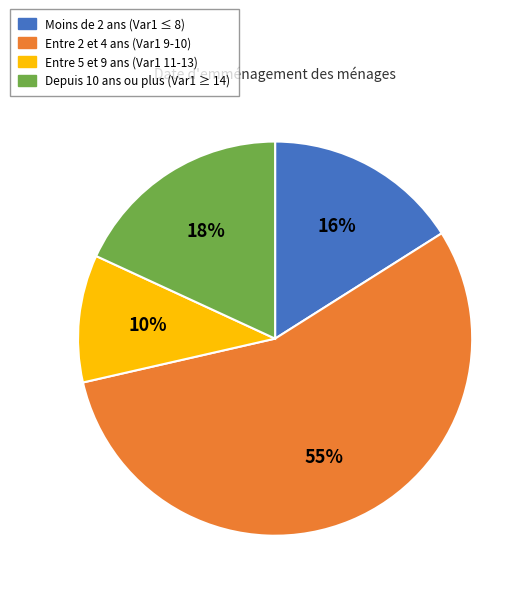

How many slices are in this pie chart?

4